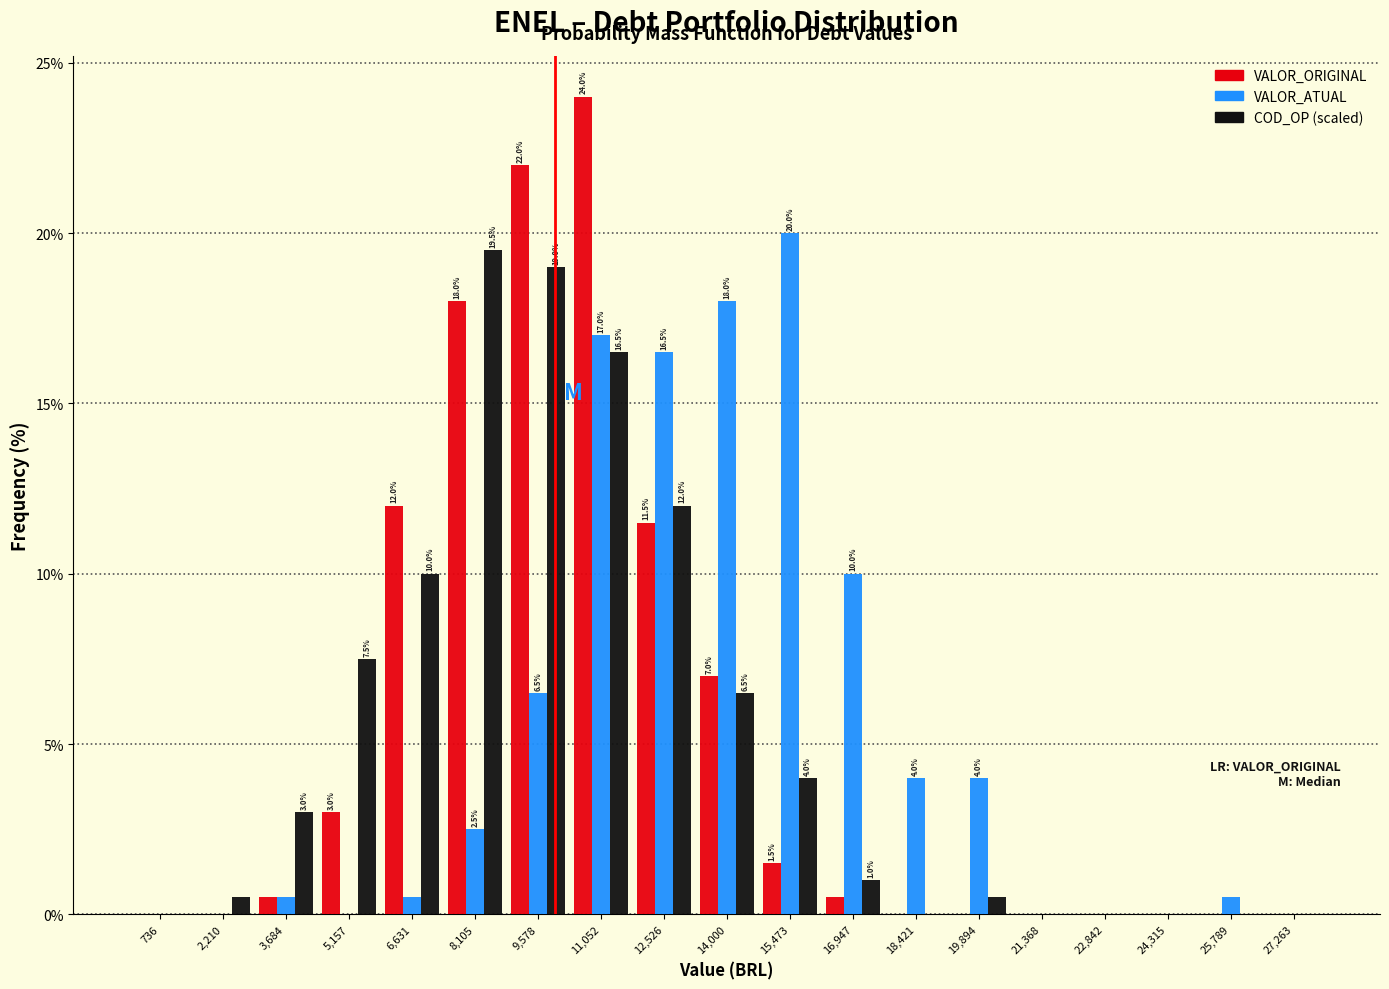

In the VALOR_ATUAL series, which range on the x-axis has the tallest bar?

14800 to 16200